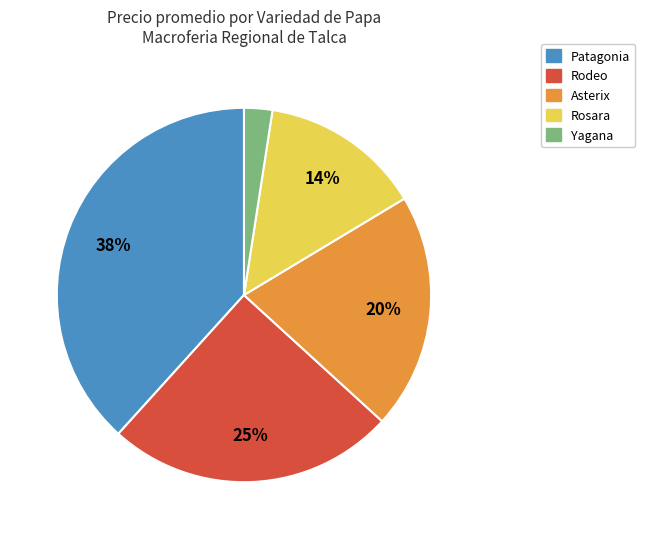

Rank the categories by value from lowest to highest.

Yagana, Rosara, Asterix, Rodeo, Patagonia